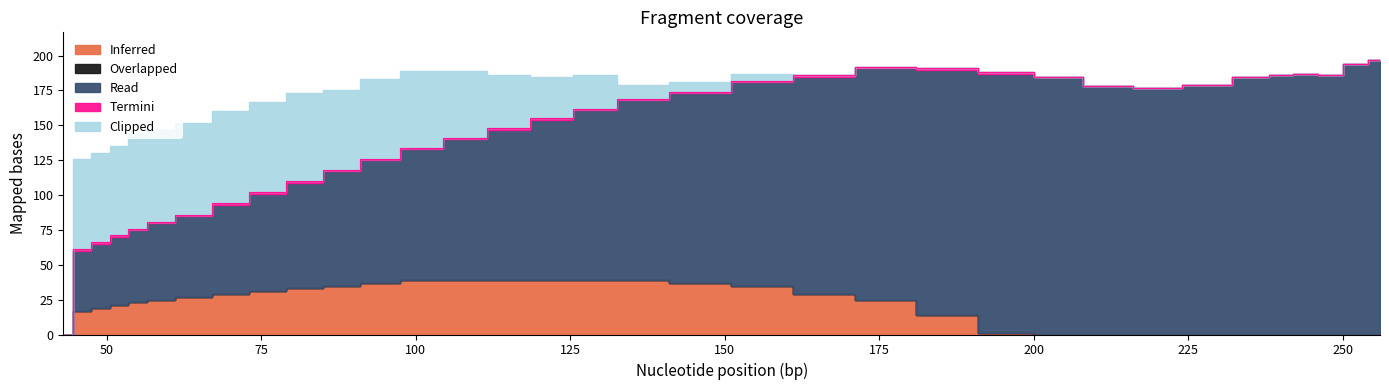

Reading left to right, transcribe all the data shown in this chart.

Inferred: 0	17	19	21	23	25	27	29	31	33	35	37	39	39	39	39	39	39	37	35	29	25	14	1	0	0	0	0	0	0	0	0	0	0
Overlapped: 0	0	0	0	0	0	0	0	0	0	0	0	0	0	0	0	0	0	0	0	0	0	0	0	0	0	0	0	0	0	0	0	0	0
Read: 0	43	46	49	52	55	58	64	70	76	82	88	94	101	108	115	122	129	136	146	156	166	176	186	185	178	177	179	185	186	187	186	194	197
Termini: 0	1	1	1	1	1	1	1	1	1	1	1	1	1	1	1	1	1	1	1	1	1	1	1	0	0	0	0	0	0	0	0	0	0
Clipped: 0	65	64	64	68	66	66	66	65	63	57	57	55	48	38	30	24	10	7	5	0	0	0	0	0	0	0	0	0	0	0	0	0	0